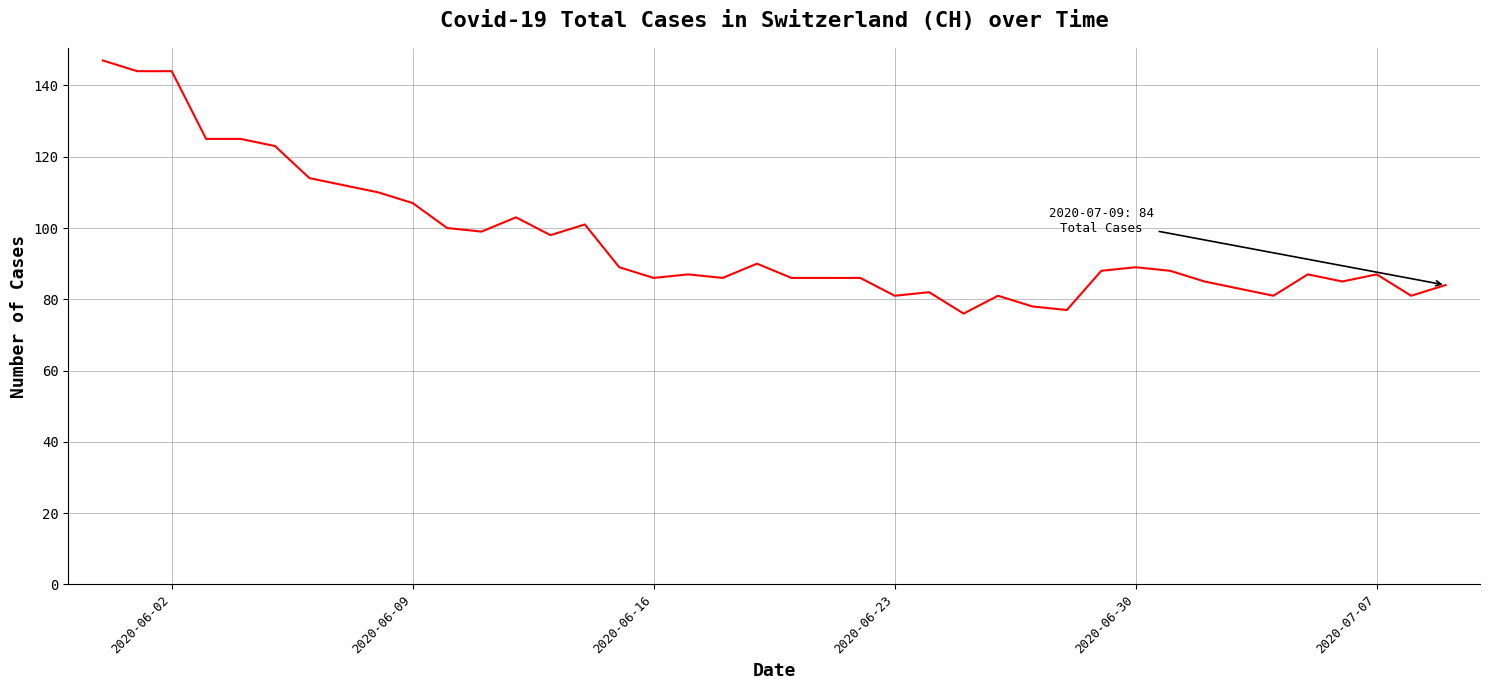

What is the smallest value displayed?

76